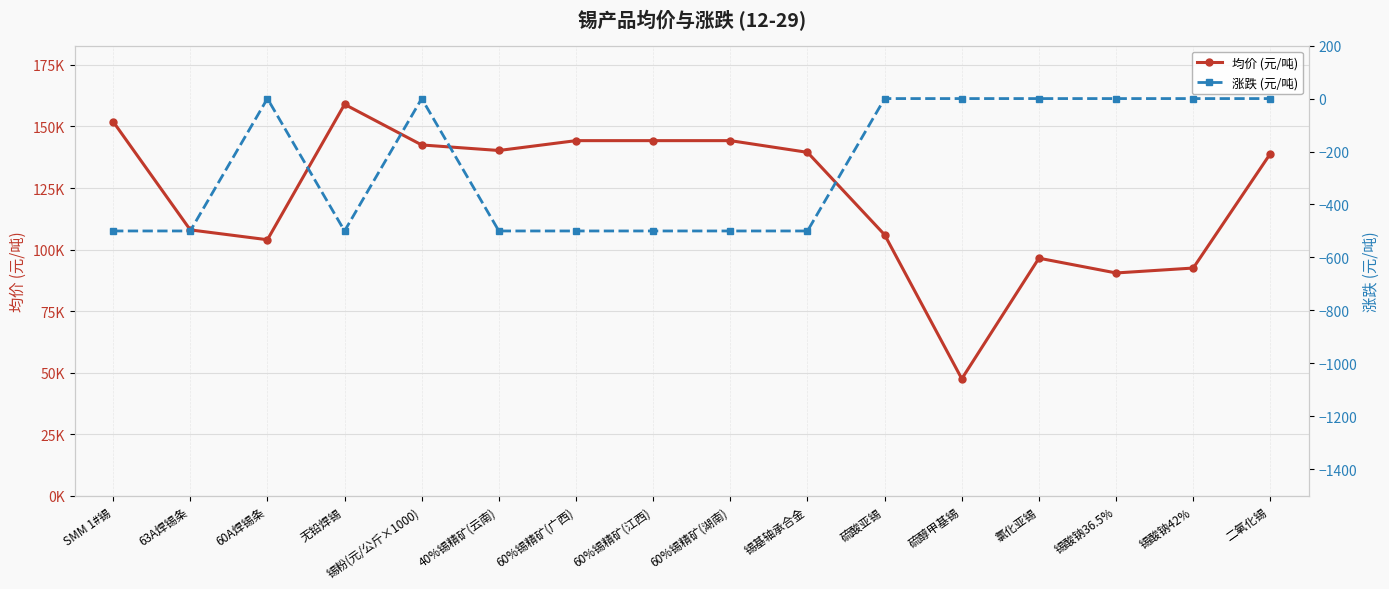

Is the value of 均价 (元/吨) at 锡粉(元/公斤×1000) greater than the value of 涨跌 (元/吨) at 63A焊锡条?

Yes